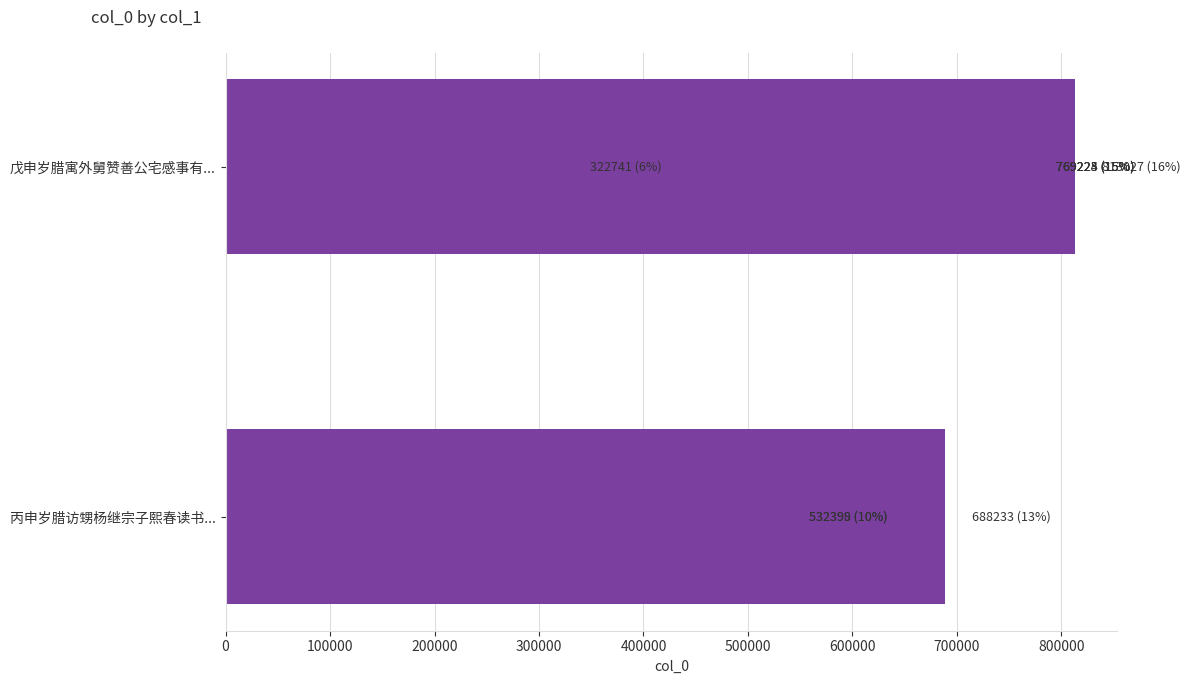

The chart shows a value of 1158877 at 400000. True or false?

False